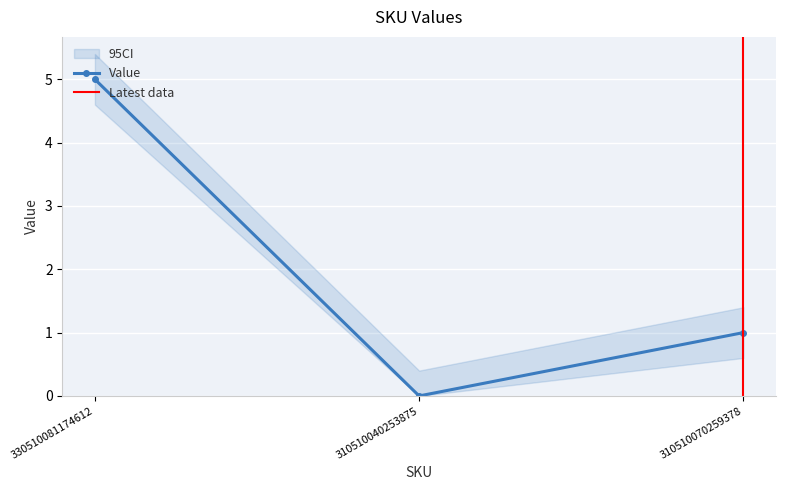

What is the difference between the second highest and minimum values?

1